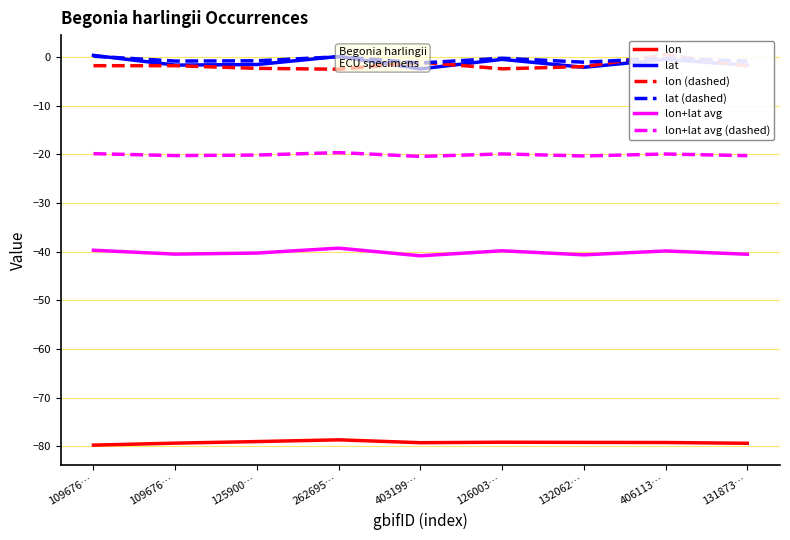

What is the sum of the lat values at 131873… and 126003…?

-2.1